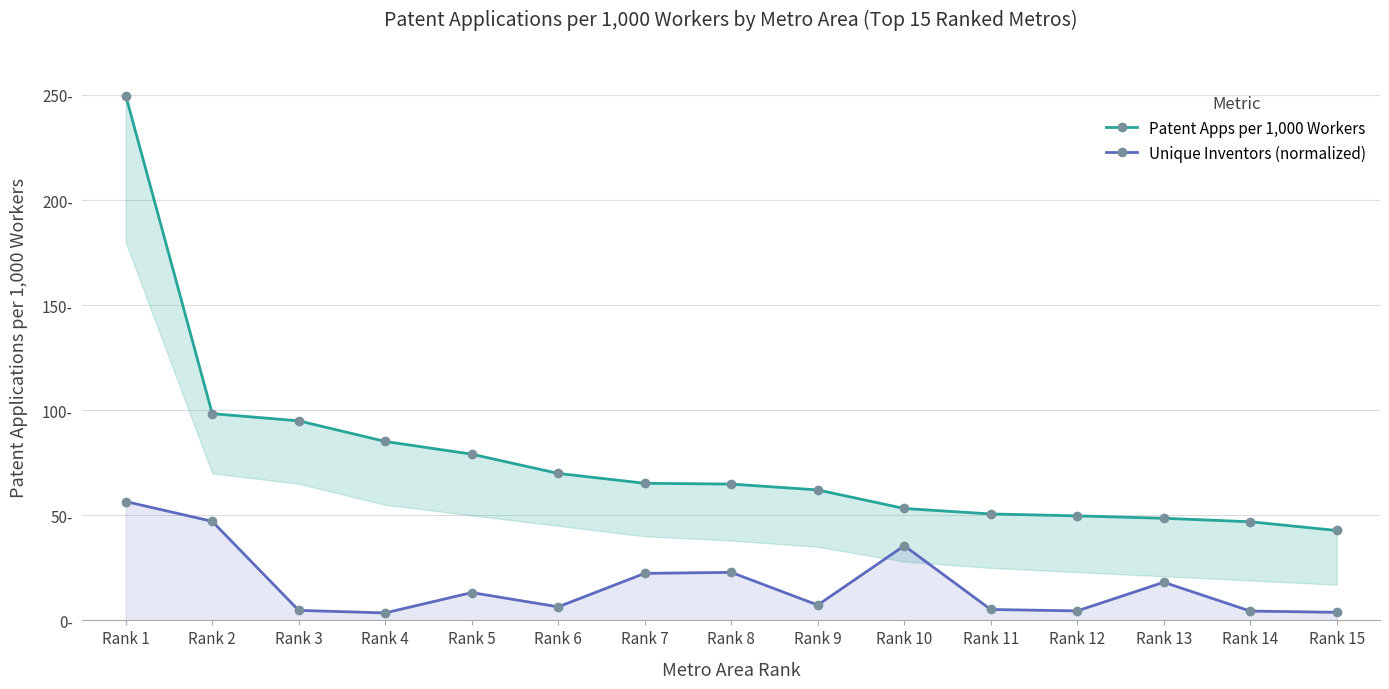

What is the maximum value shown in the chart?

249.7